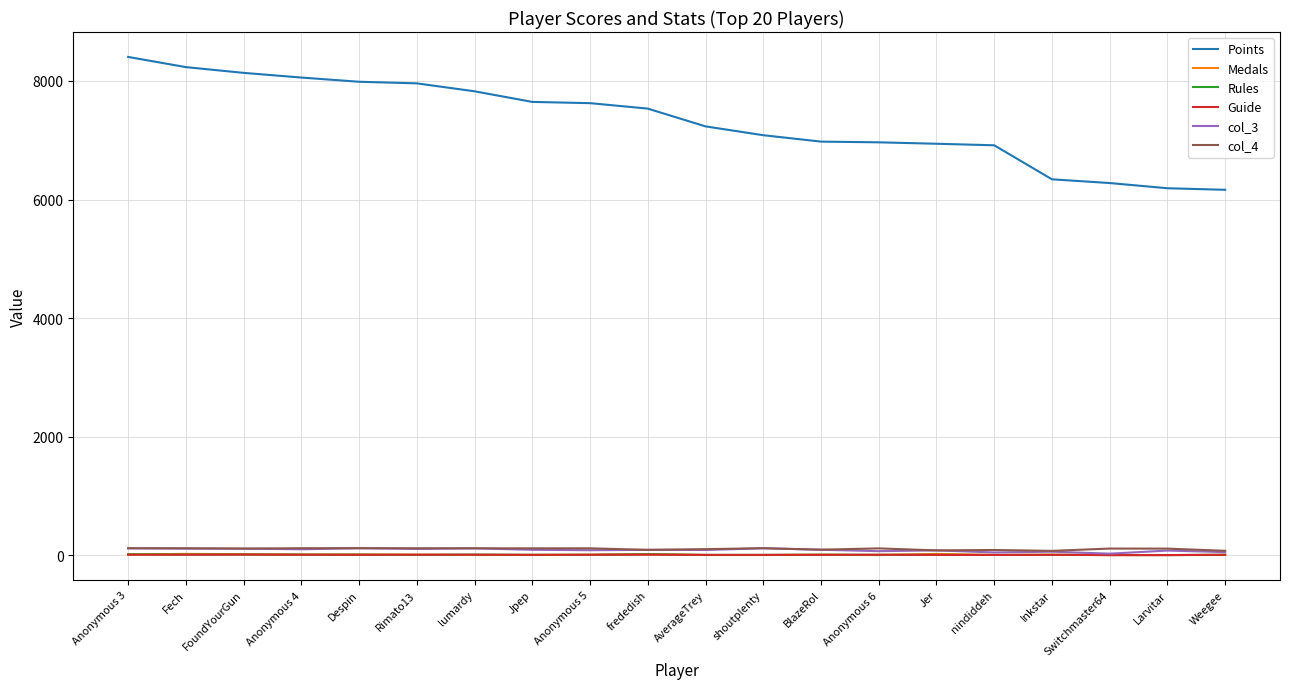

Which series has the largest total across all categories?

Points